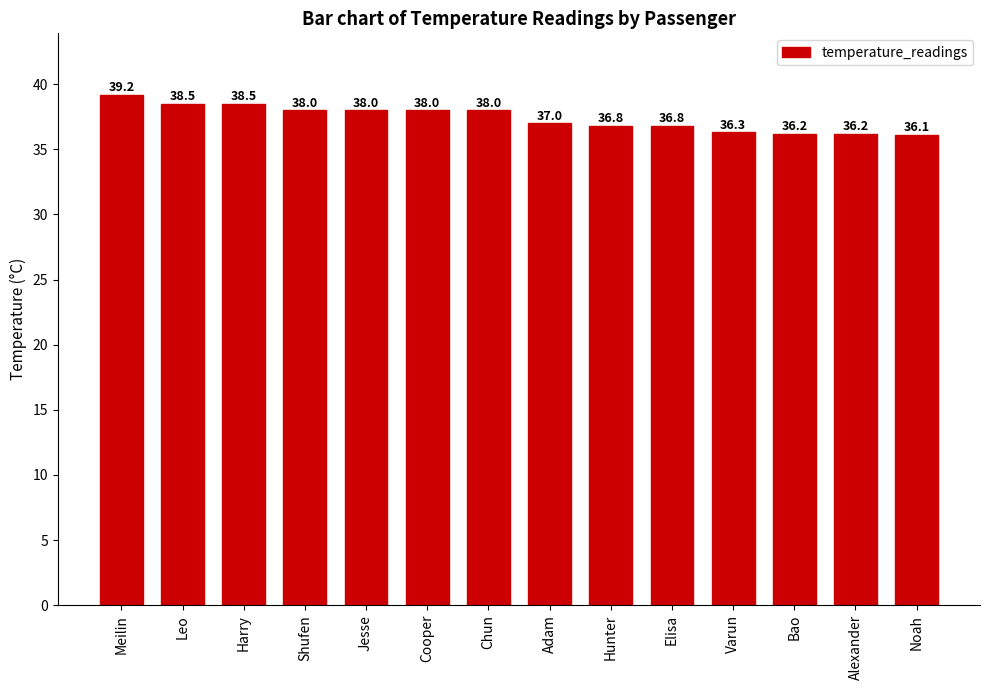

What is the label of the 10th bar from the right?

Jesse